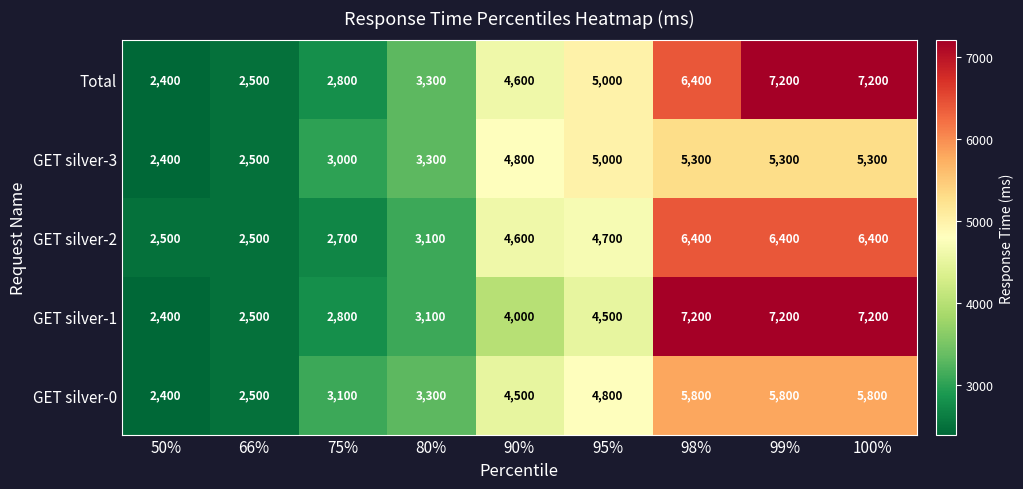

The value of Total at 99% is 11258. True or false?

False